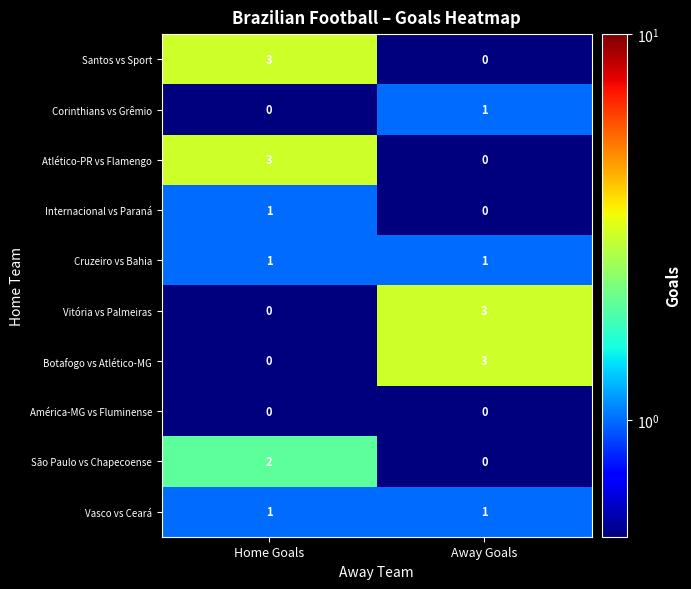

What is the difference between the highest and lowest values at Home Goals?

3